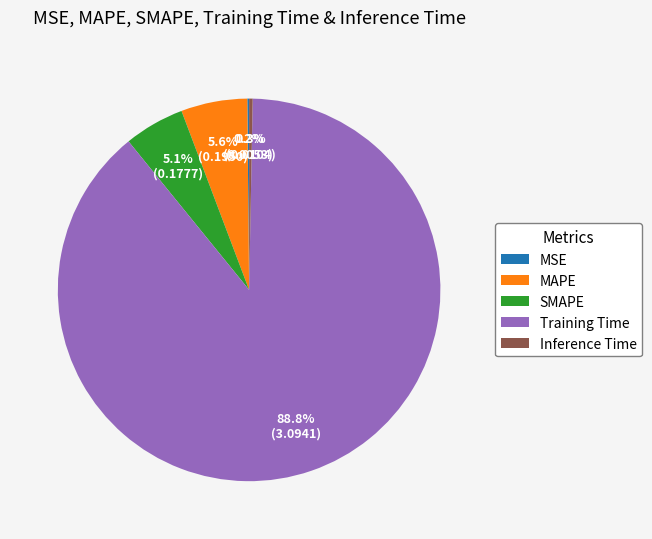

To the nearest percent, what percentage of the pie is SMAPE?

5%